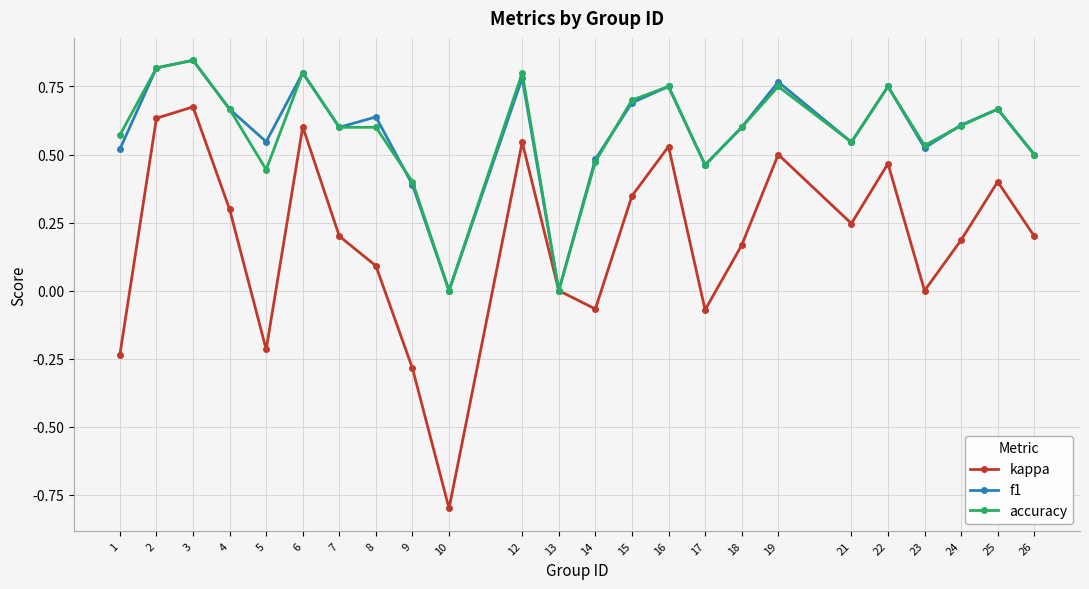

The value of accuracy at 14 is 0.6. True or false?

False